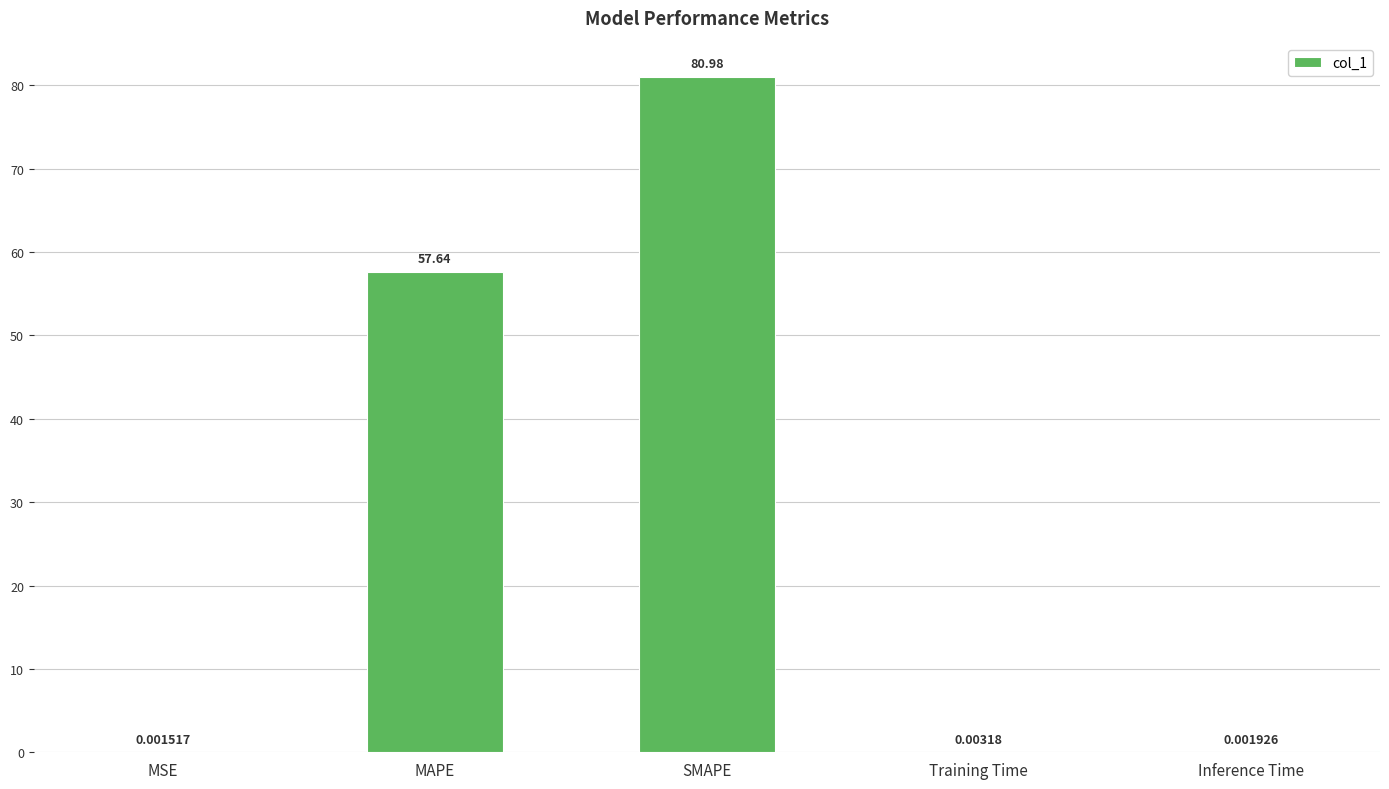

Are the bars horizontal?

No